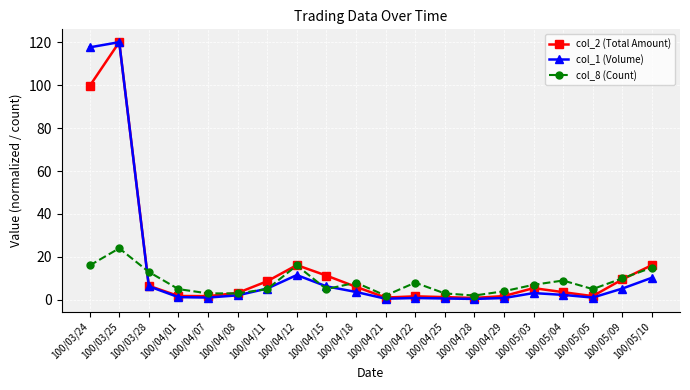

What is the label of the 17th point from the left?

100/05/04